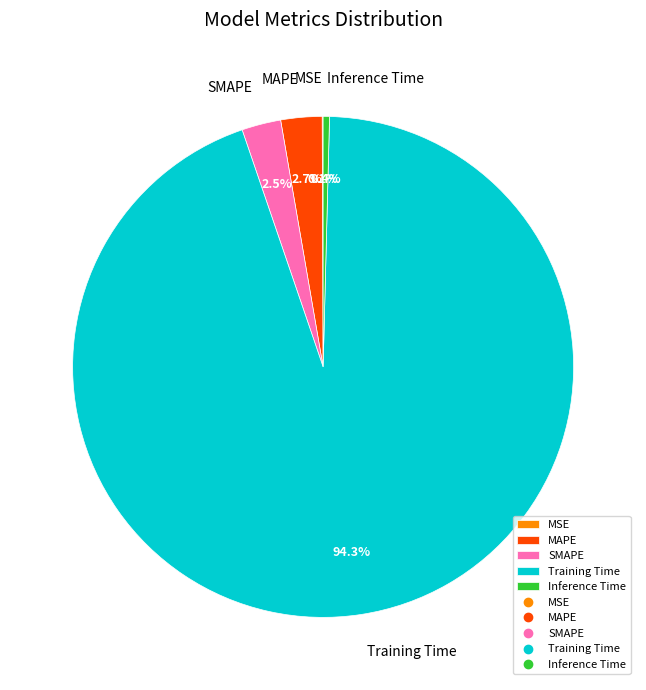

The Training Time slice represents 99% of the pie. True or false?

False